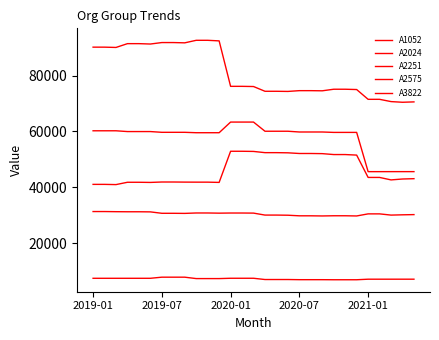

How many lines are shown in the chart?

5